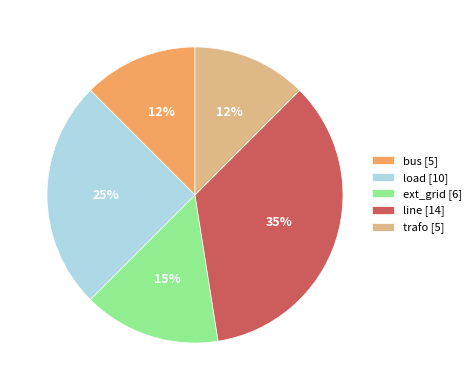

Combined, do trafo and line account for over 50%?

No